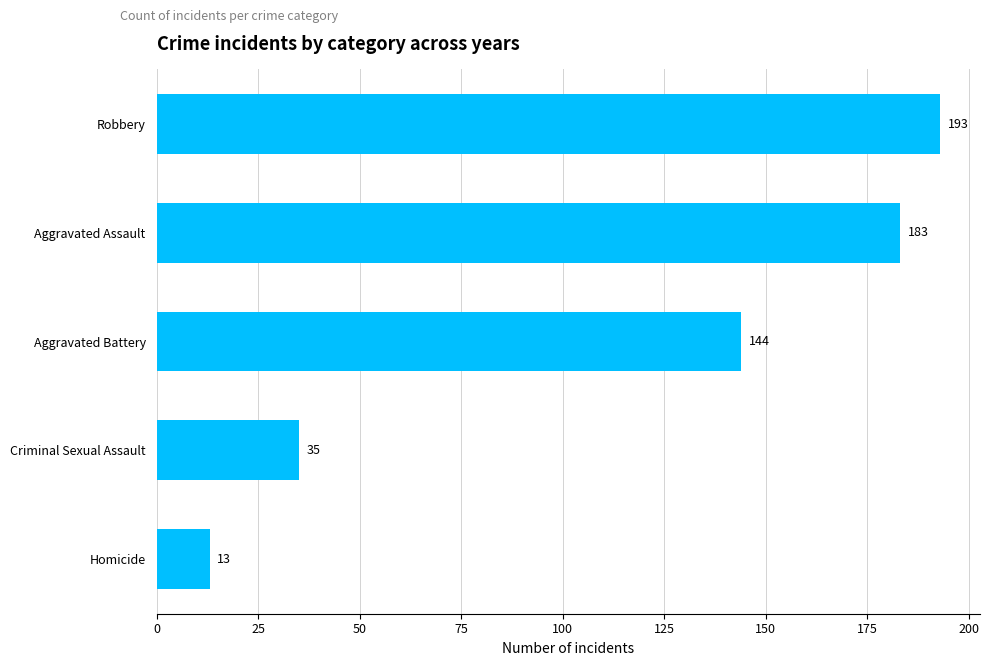

What is the maximum value shown in the chart?

193